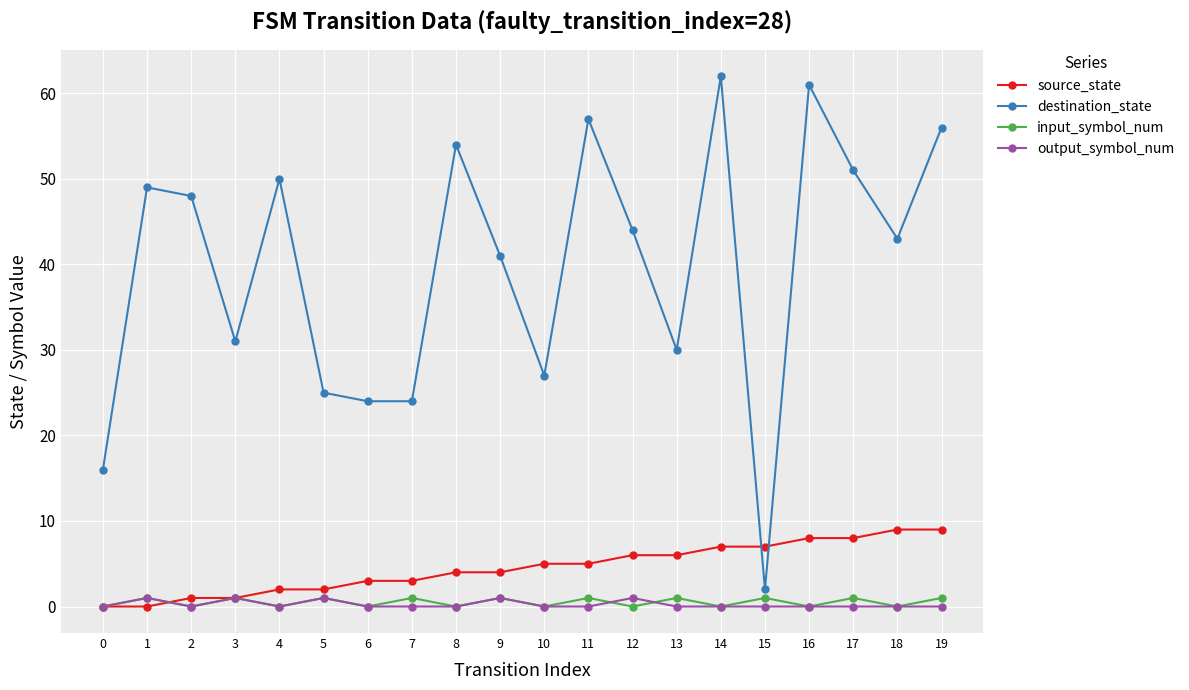

Does the chart display data point markers on the line(s)?

Yes